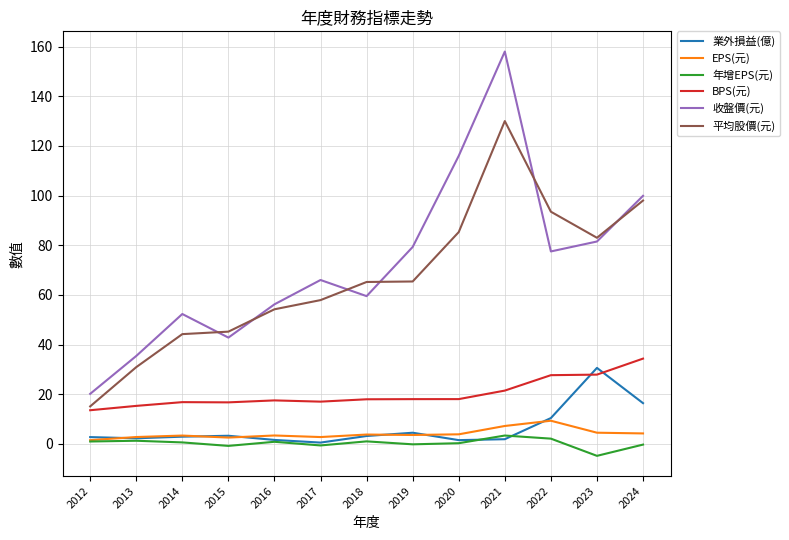

At how many categories does at least one series exceed 137?

1